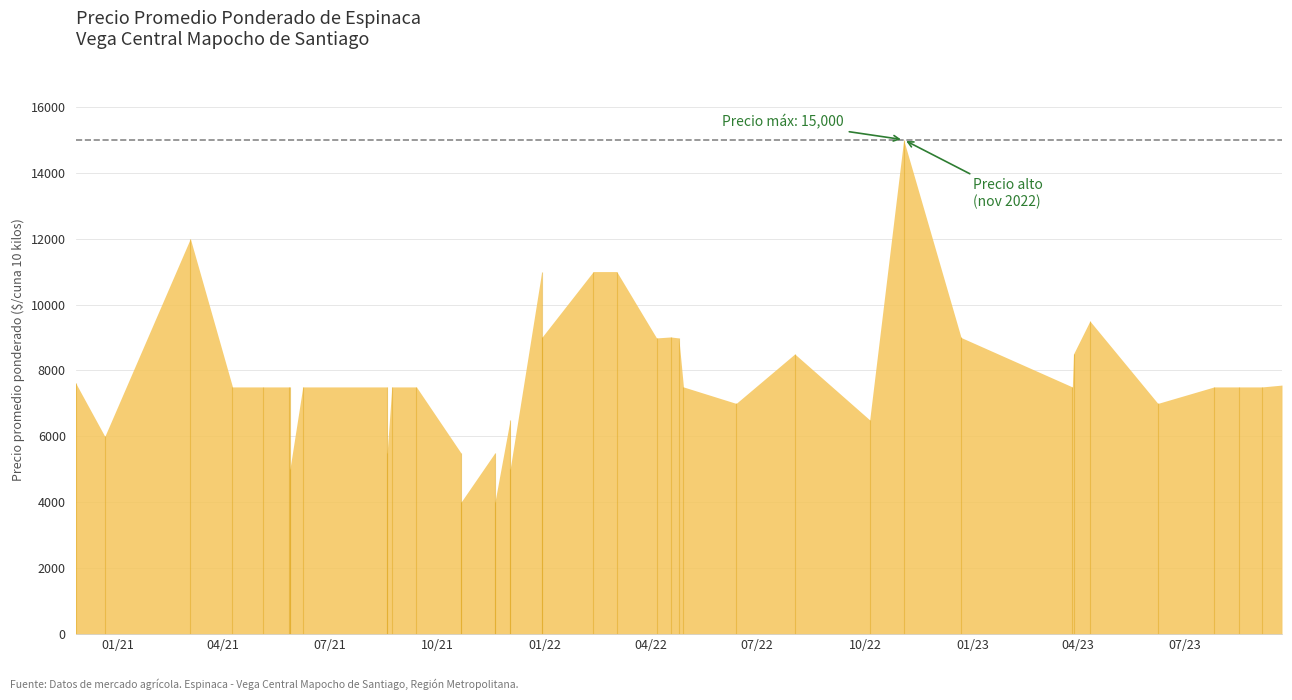

Count the number of data series in this chart.

1